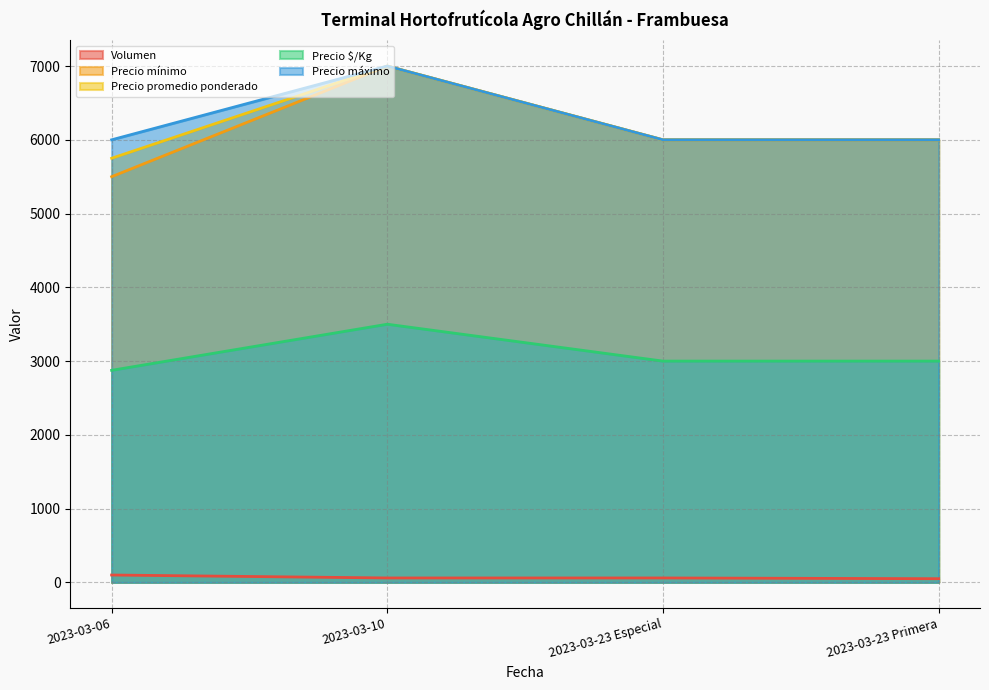

Where does the Volumen series first go above 60?

2023-03-06